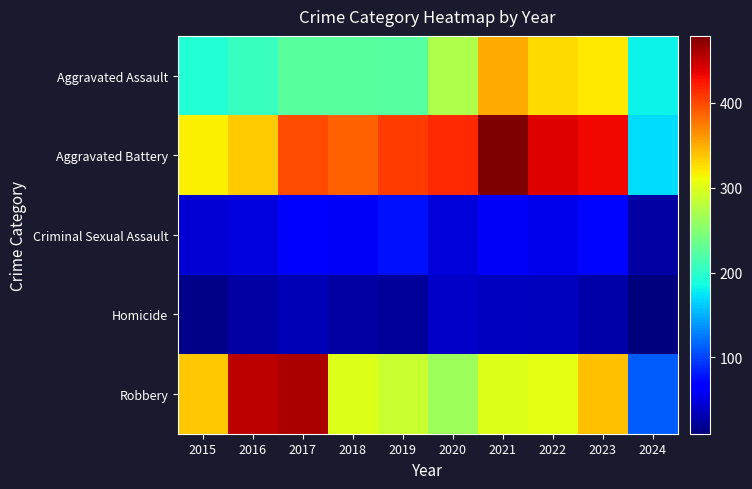

Count the number of data series in this chart.

5